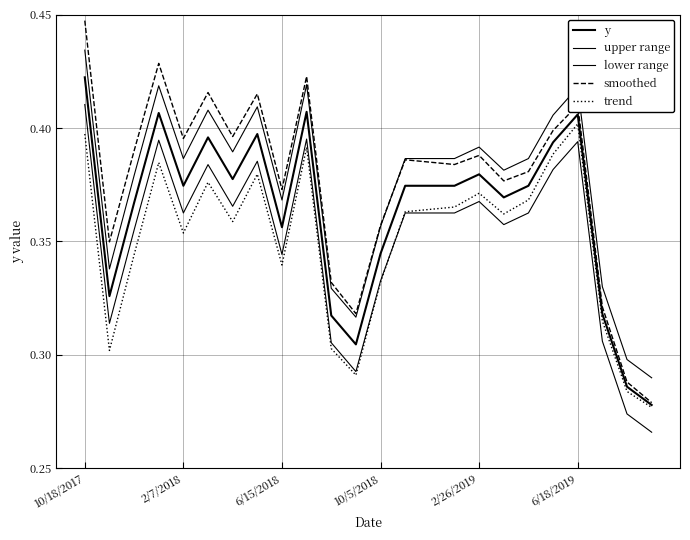

Does the chart have visible grid lines?

Yes